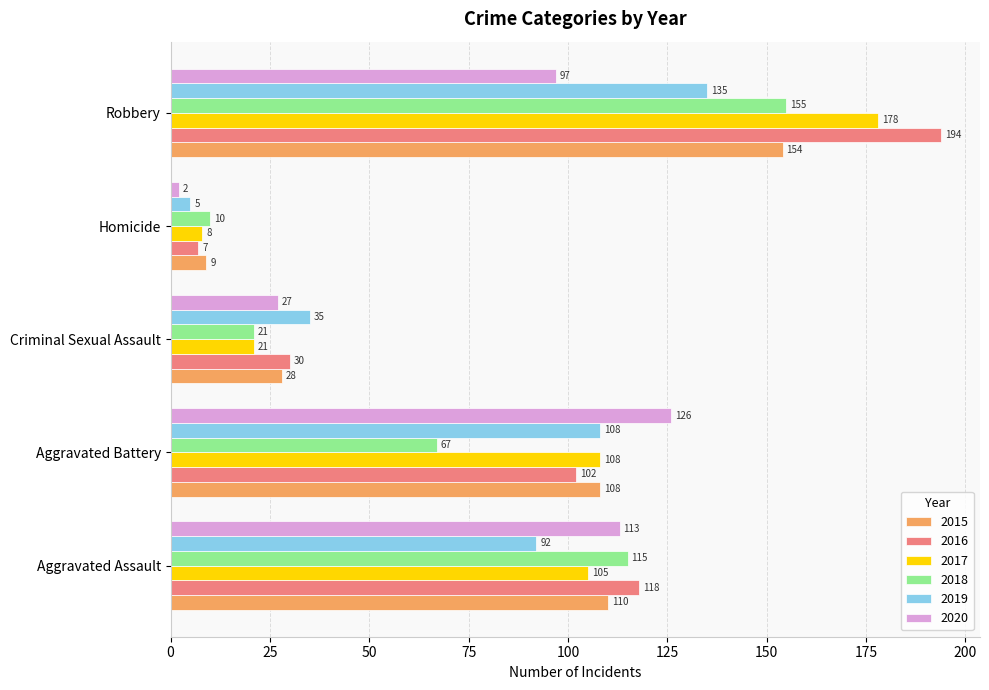

Rank the series by their maximum value, from lowest to highest.

2020, 2019, 2015, 2018, 2017, 2016